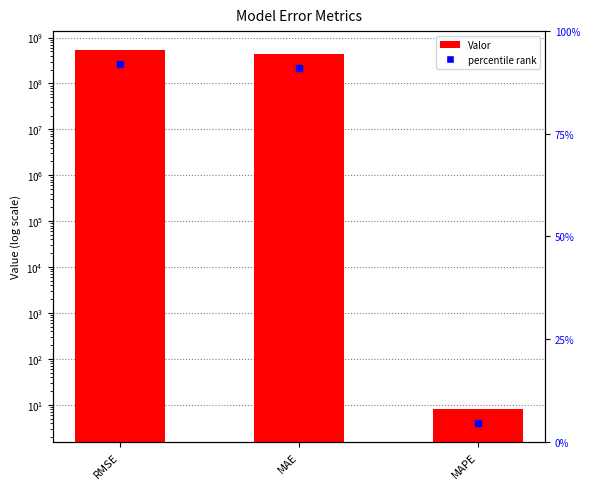

What is the difference between the maximum and minimum values?

542406678.4